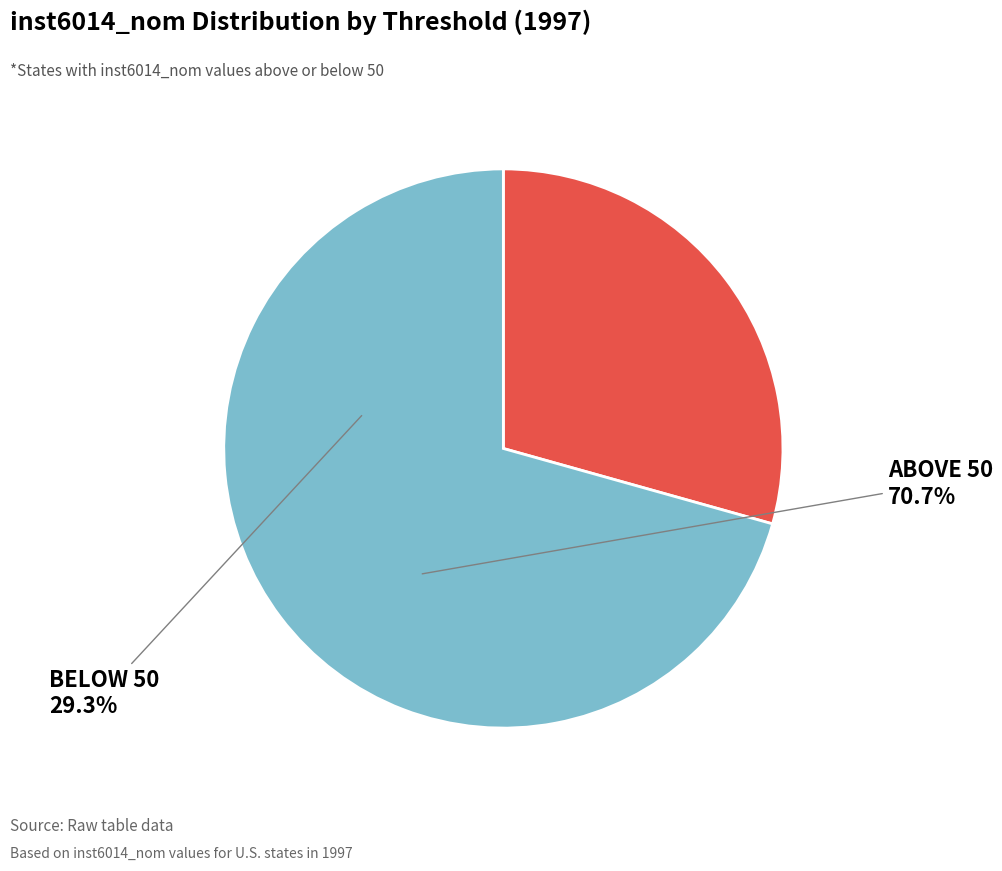

Is there a majority slice in this chart?

Yes